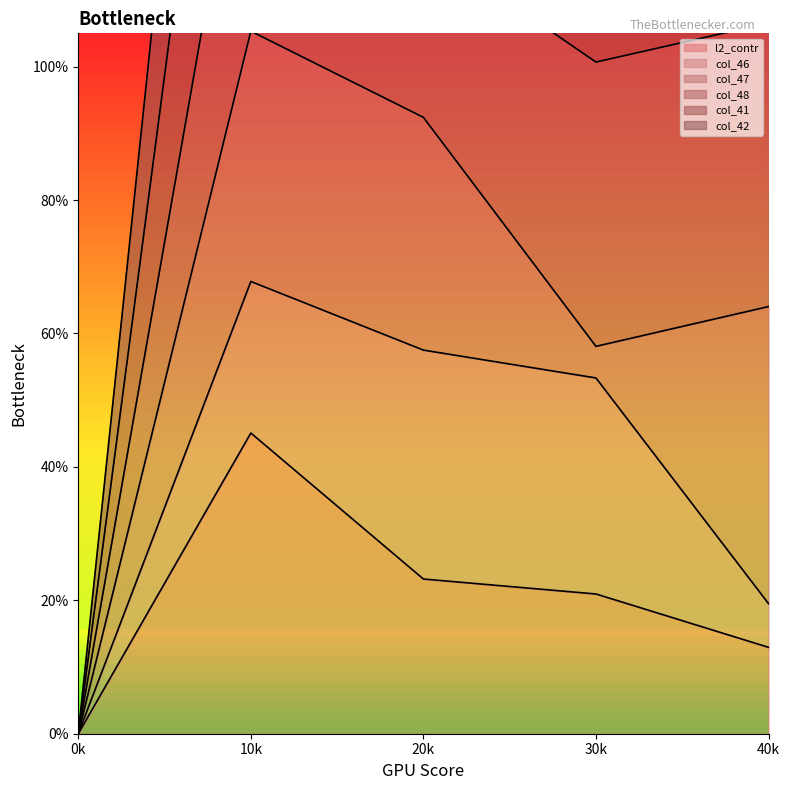

Is it true that col_47_line equals 0.9 at 20k?

True